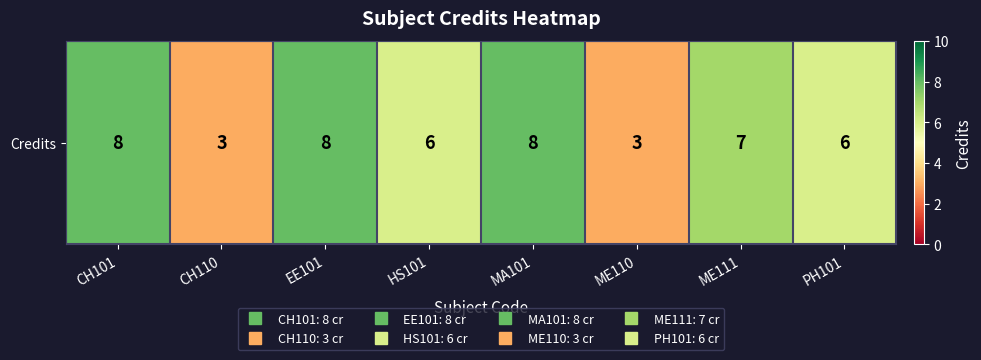

Reading right to left, what are all the values shown in this chart?

6	7	3	8	6	8	3	8